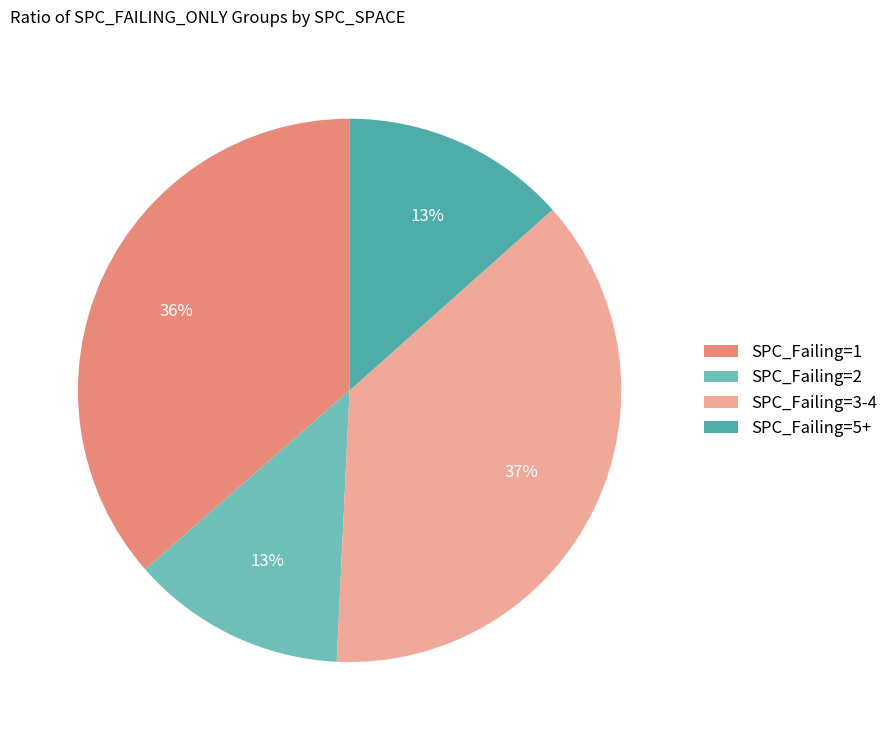

Count the number of slices in the pie.

4